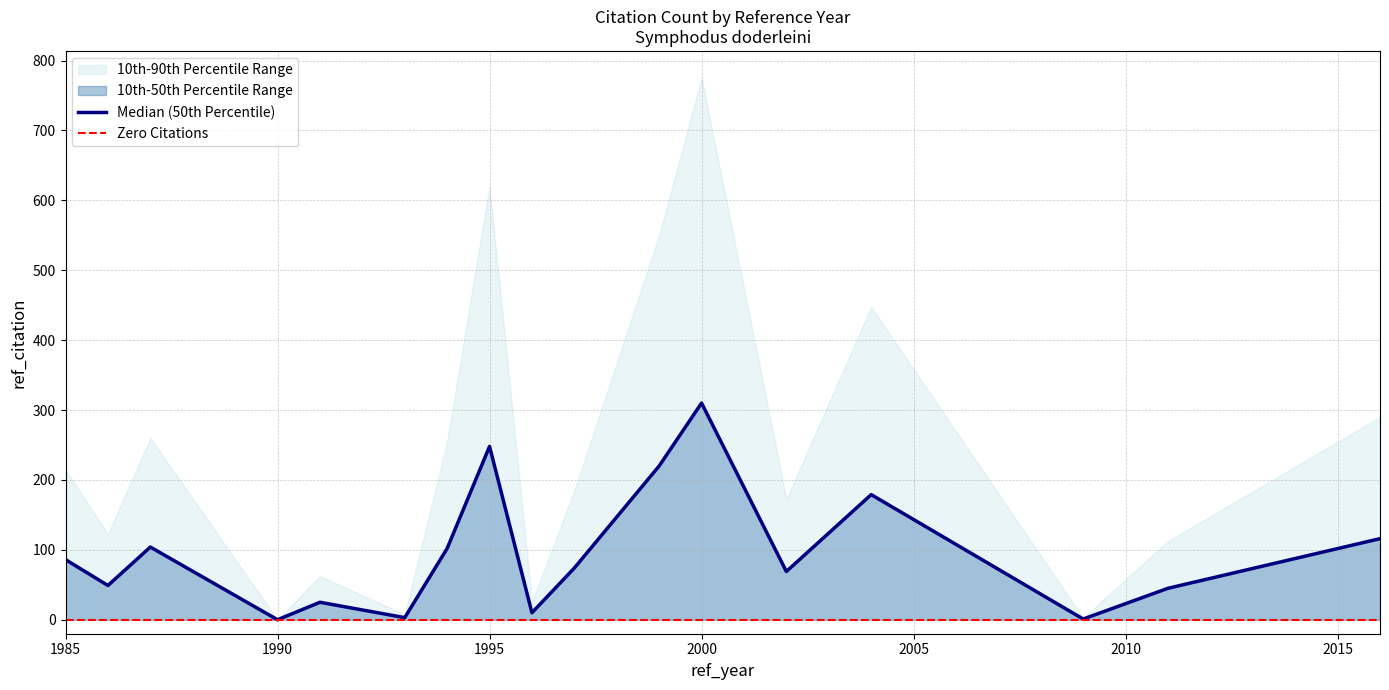

Rank the categories by value from highest to lowest.

2000, 1995, 1999, 2004, 1998, 2016, 1987, 1994, 1985, 1997, 2002, 1986, 2011, 1991, 1996, 1993, 2009, 1990